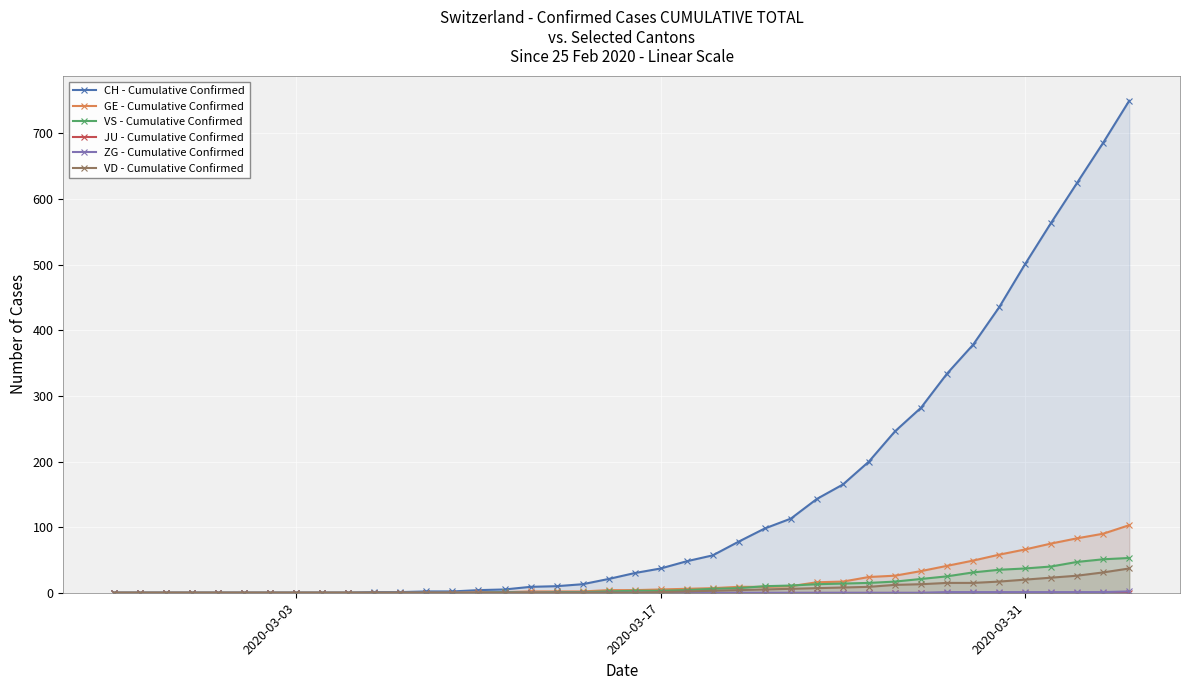

Reading left to right, list all the values displayed in this chart.

CH - Cumulative Confirmed: 0	0	0	0	0	0	0	0	0	0	1	1	2	2	4	5	9	10	13	21	30	37	48	57	78	98	113	143	165	200	246	282	334	378	435	501	564	625	686	750
GE - Cumulative Confirmed: 0	0	0	0	0	0	0	0	0	0	0	0	0	0	1	1	2	2	2	4	4	5	6	7	9	9	10	16	17	24	26	33	41	49	58	66	75	83	90	103
VS - Cumulative Confirmed: 0	0	0	0	0	0	0	0	0	0	0	0	0	0	0	1	0	1	1	2	3	3	4	6	7	10	11	13	14	15	17	21	25	31	35	37	40	47	51	53
JU - Cumulative Confirmed: 0	0	0	0	0	0	0	0	0	0	0	0	0	0	0	0	0	0	0	0	0	0	0	0	0	0	0	0	0	0	0	0	0	0	0	0	0	0	0	0
ZG - Cumulative Confirmed: 0	0	0	0	0	0	0	0	0	0	0	0	0	0	0	0	0	0	0	0	0	0	0	0	0	0	0	0	0	0	0	0	1	1	1	1	1	1	1	2
VD - Cumulative Confirmed: 0	0	0	0	0	0	0	0	0	0	0	0	0	0	0	0	0	0	0	0	0	1	2	3	4	5	6	7	8	9	12	13	15	15	17	20	23	26	31	37